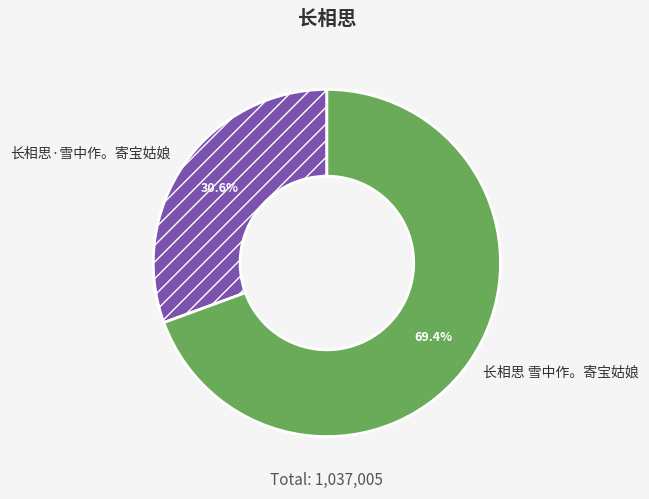

True or false: 长相思·雪中作。寄宝姑娘 accounts for 45% of the total.

False